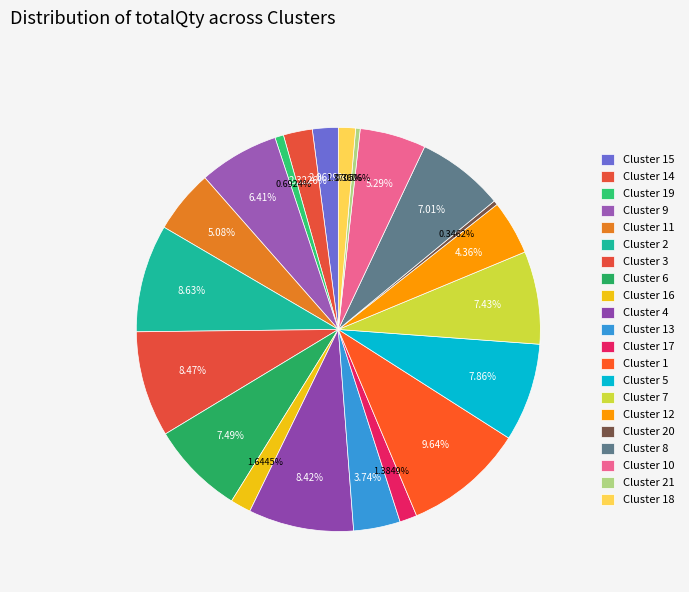

Count the number of slices in the pie.

21